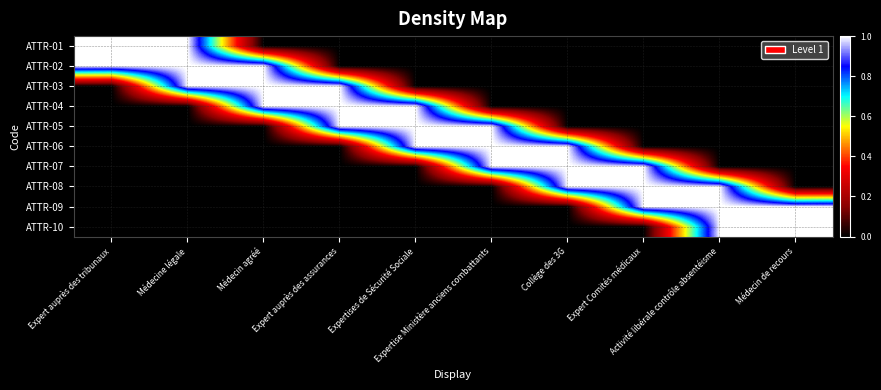

What is the maximum value shown in the chart?

1